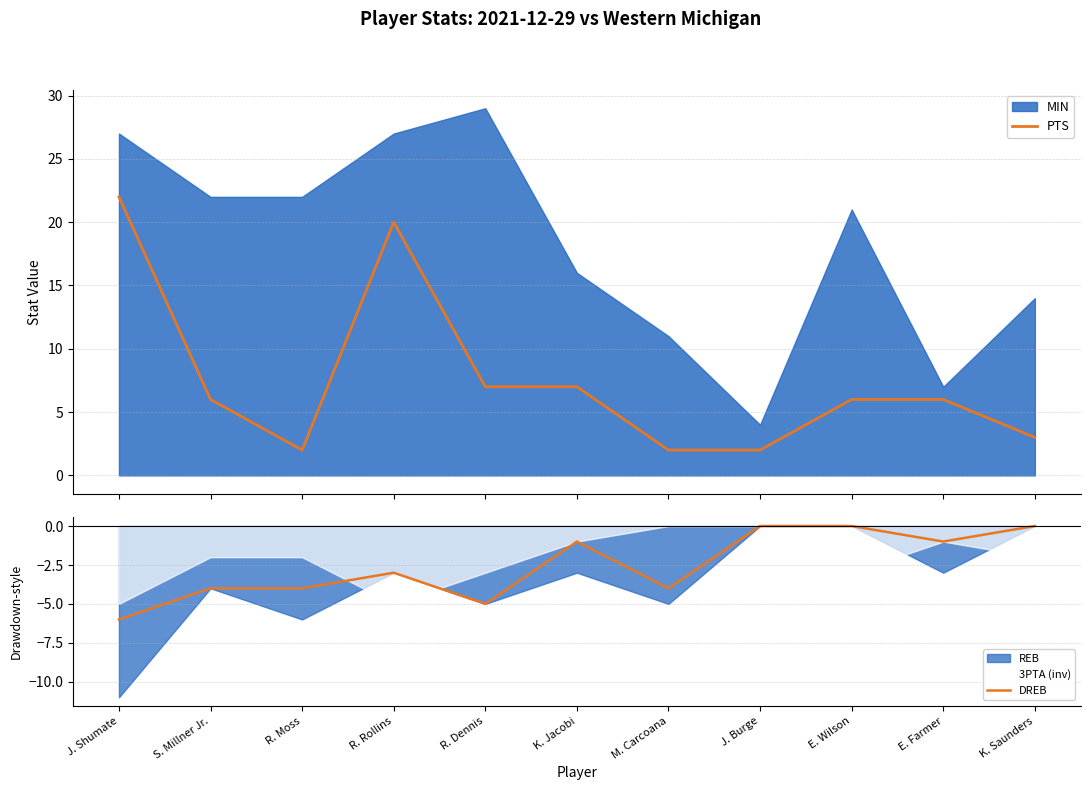

True or false: DREB and PTS intersect in this chart.

False